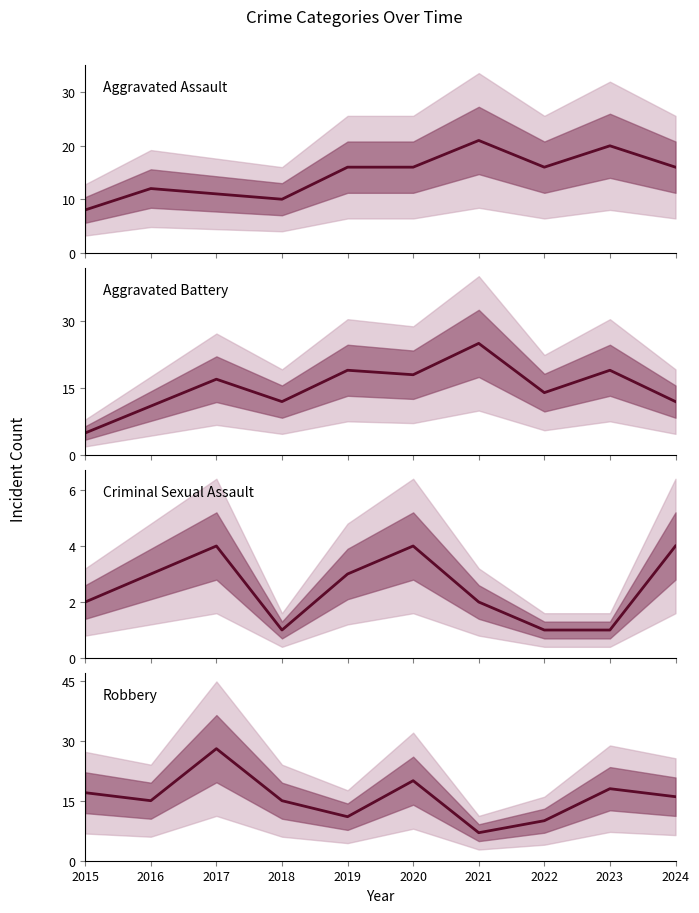

How many data points in Criminal Sexual Assault are less than 3?

5